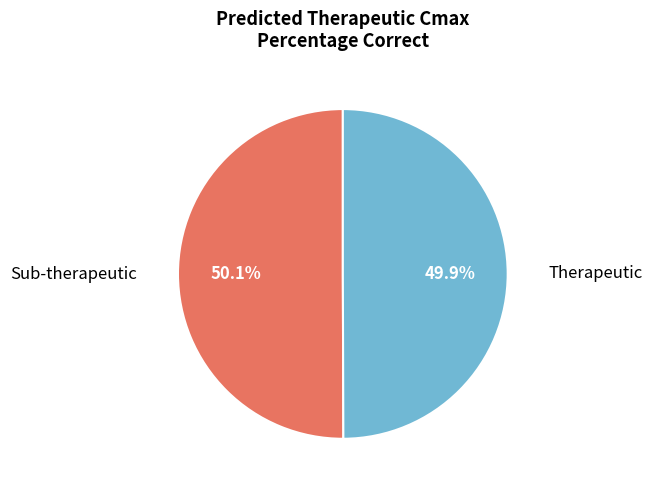

What is the ratio of the value at Sub-therapeutic to the value at Therapeutic?

1.0